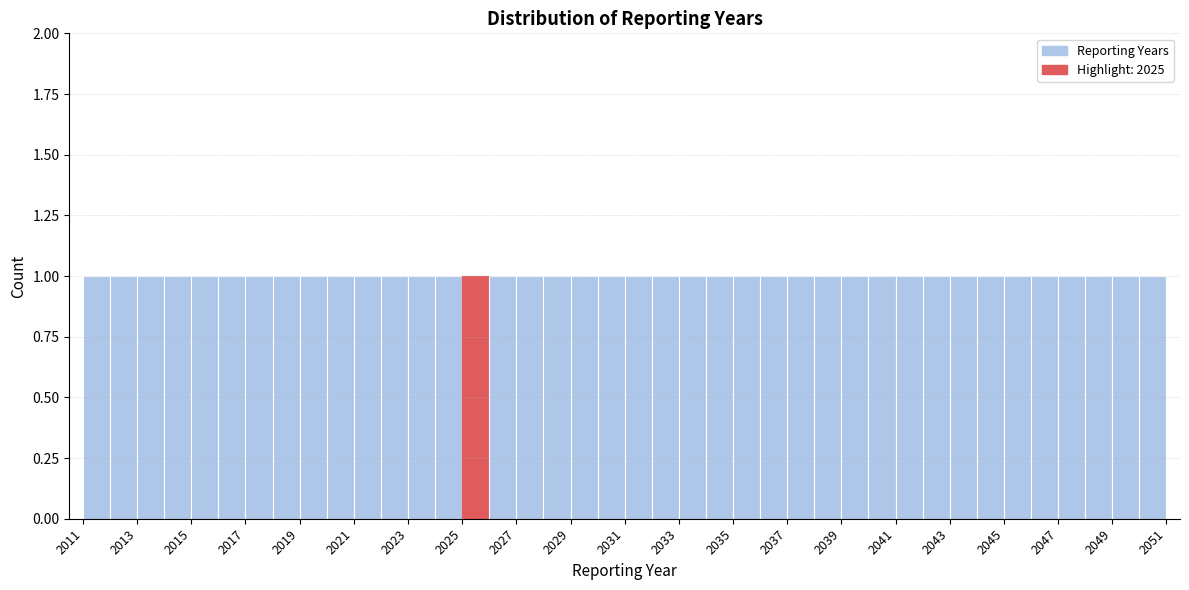

How tall is the bar that spans 2050 to 2051 on the x-axis? The values are not printed on the chart, so give them approximately, as read against the axis.

1